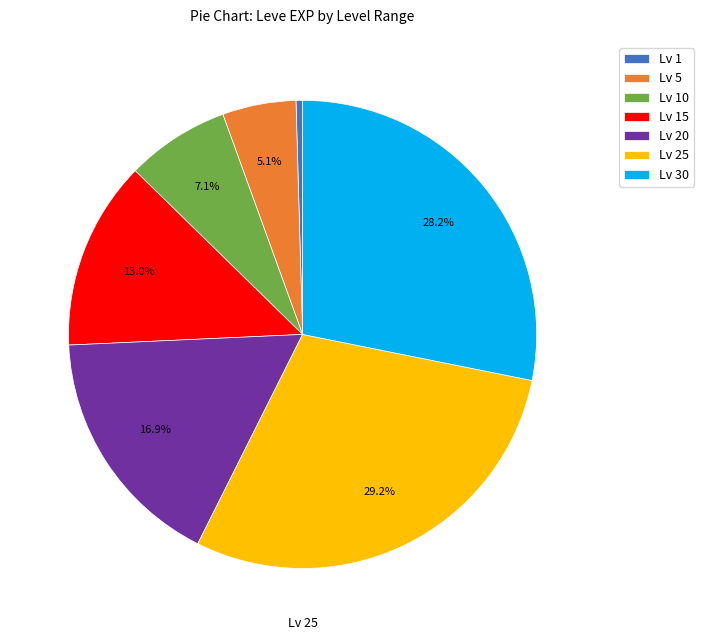

Is there a majority slice in this chart?

No